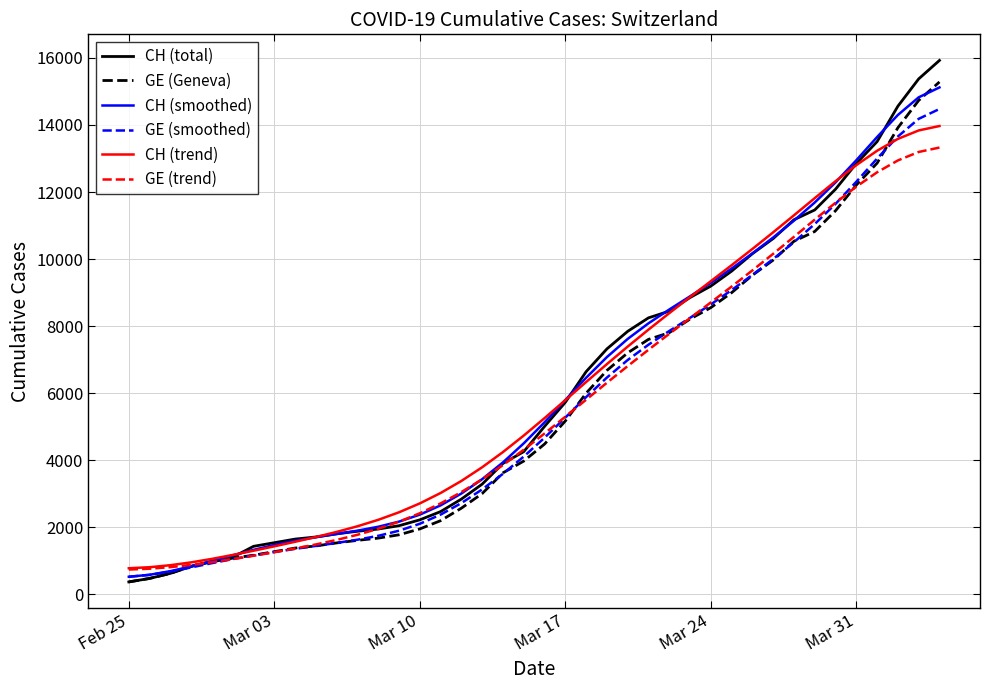

Which series has the widest spread of values?

CH (total)